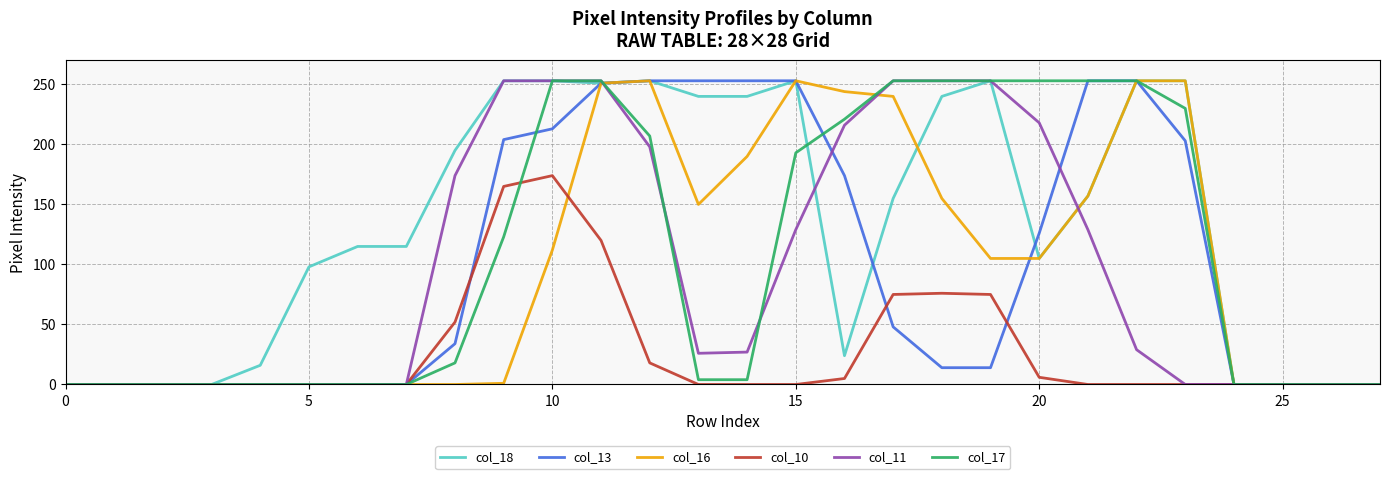

What are all the series names shown in the legend?

col_18, col_13, col_16, col_10, col_11, col_17